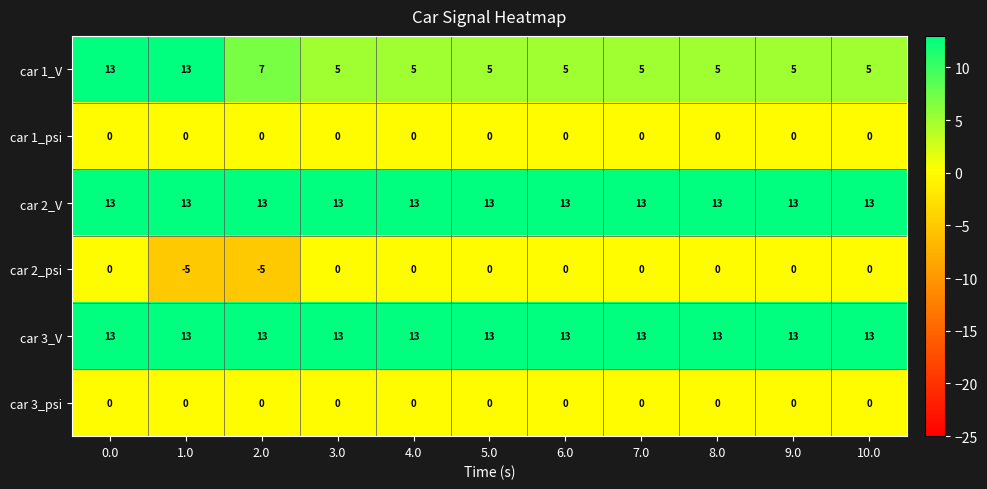

True or false: car 3_psi has a value of 0 at 1.0.

True